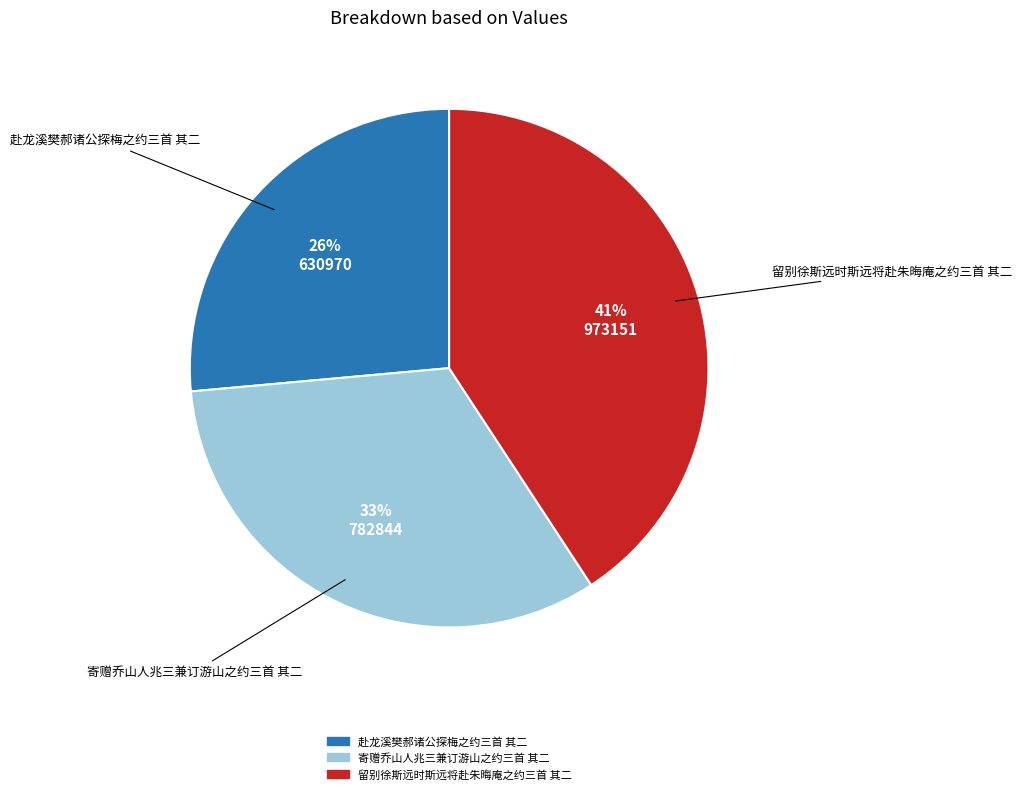

To the nearest percent, what is the combined percentage of 寄赠乔山人兆三兼订游山之约三首 其二 and 留别徐斯远时斯远将赴朱晦庵之约三首 其二?

74%